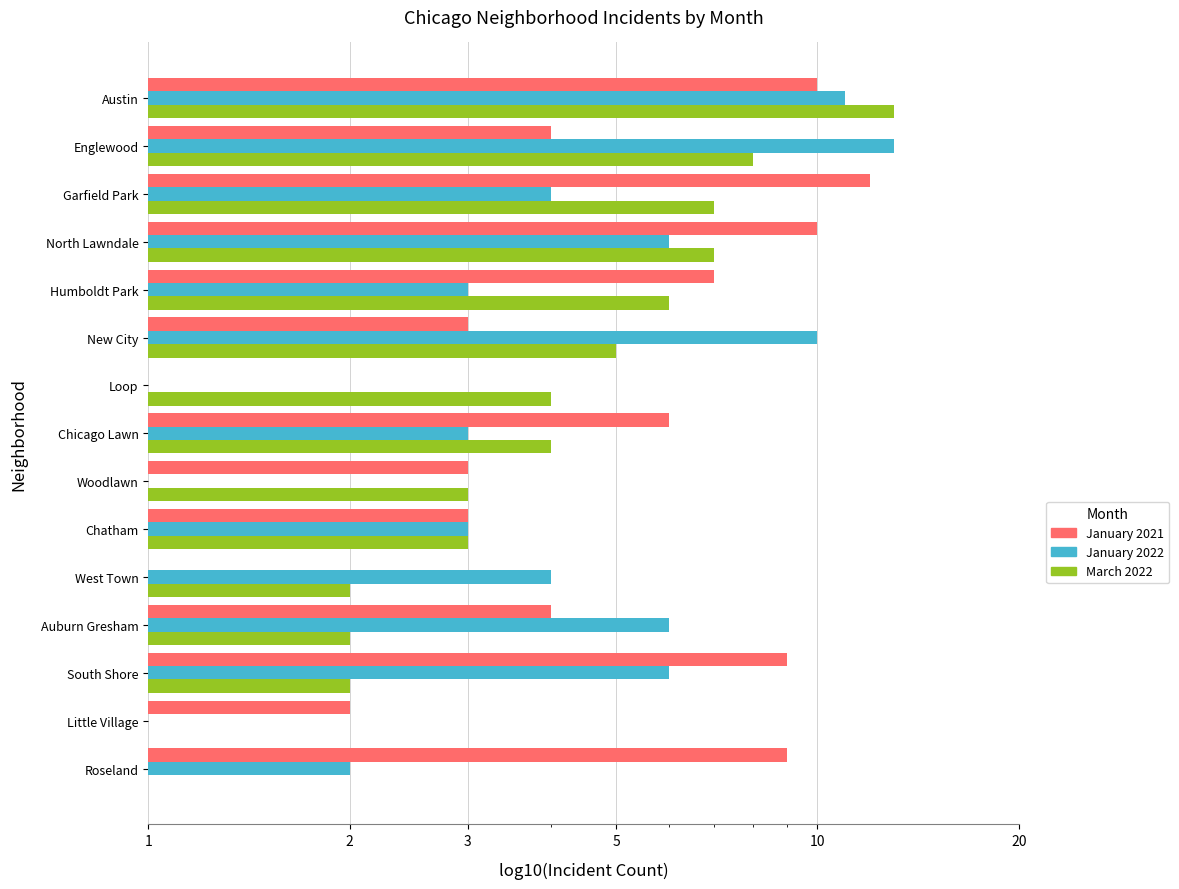

What is the greatest value displayed?

13